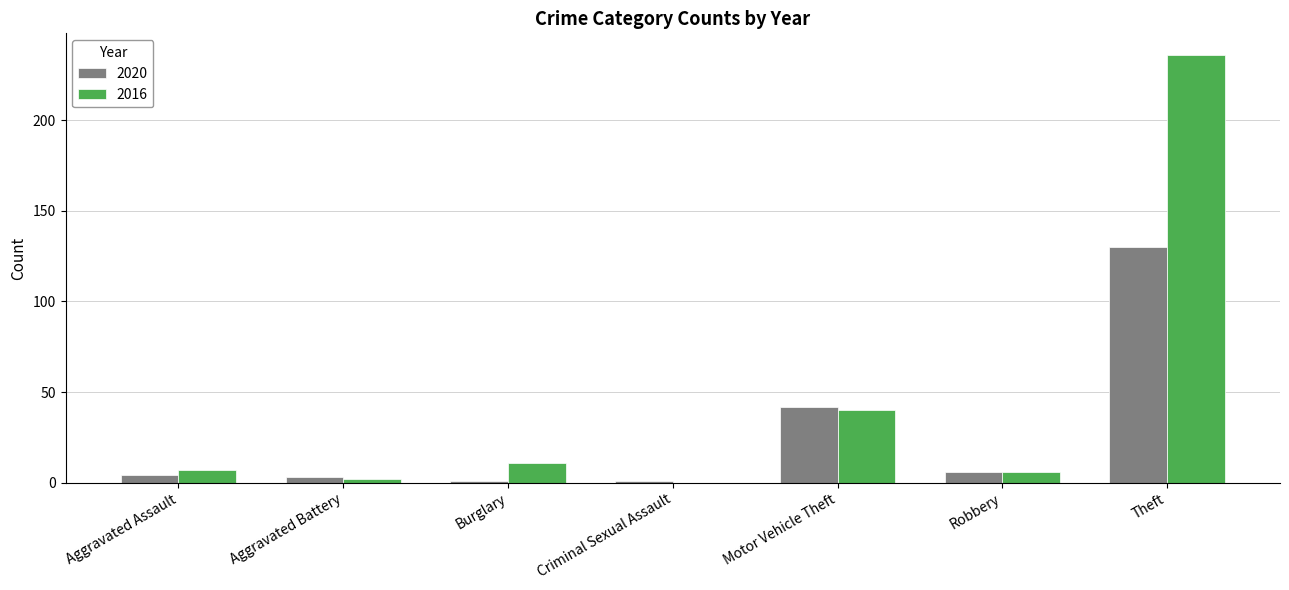

What is the sum of all 2016 values?

302